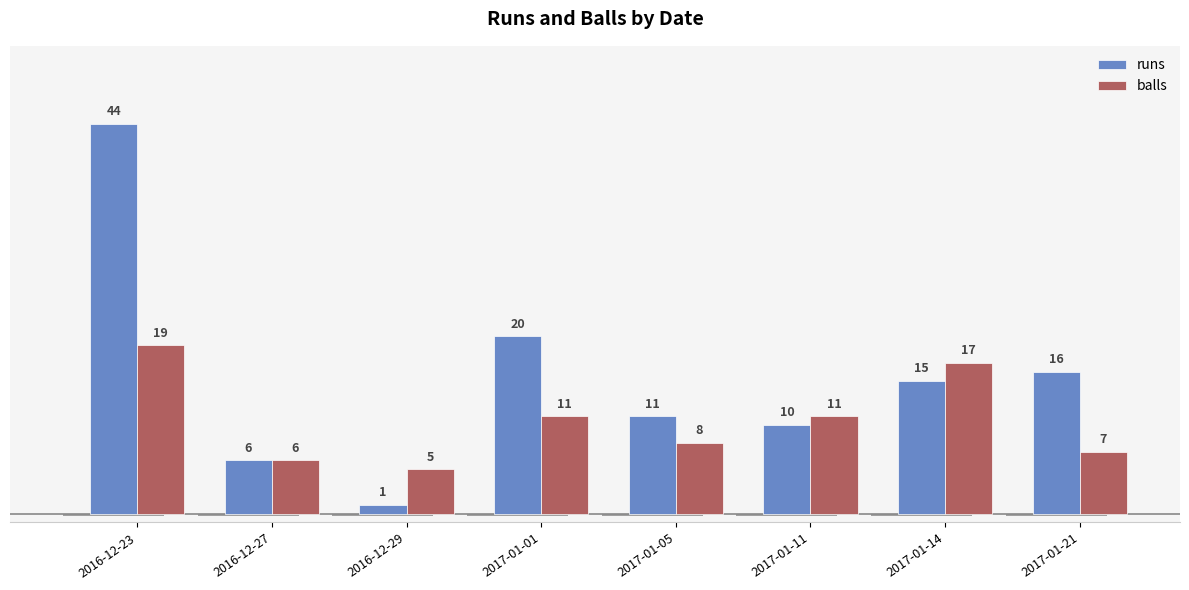

At which label does balls reach its minimum?

2016-12-29